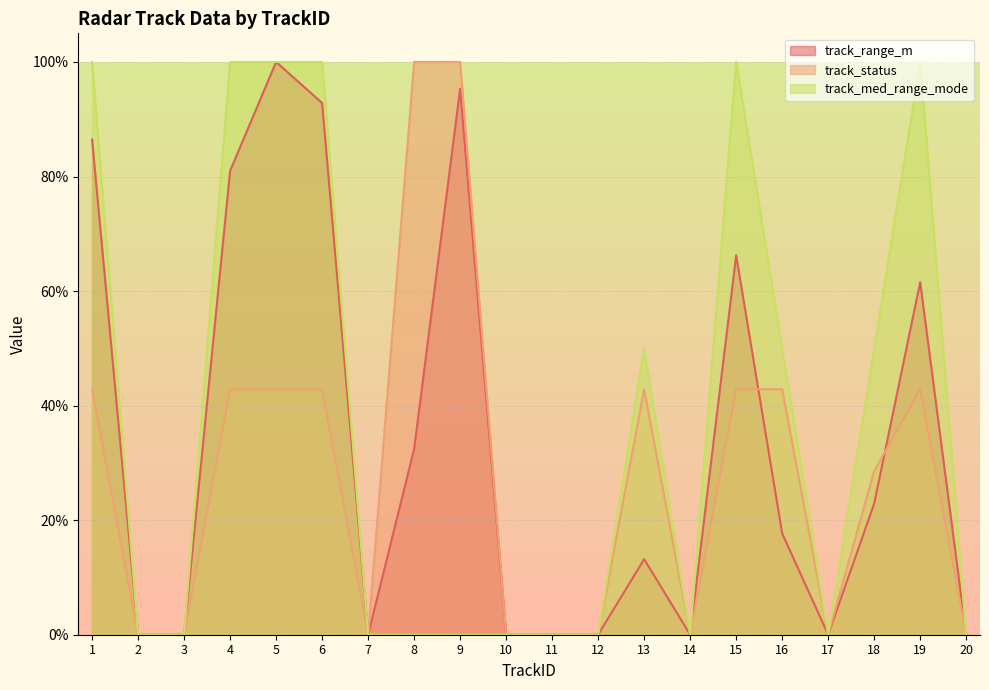

How many positive values does the track_status series have?

11